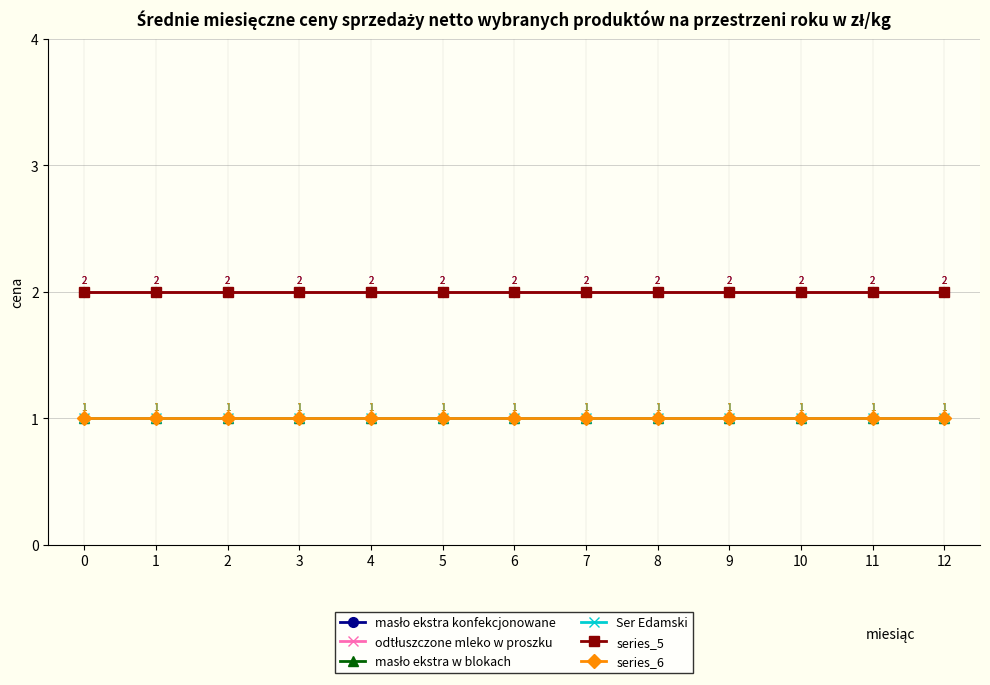

Is this an area chart (filled region under the line)?

No